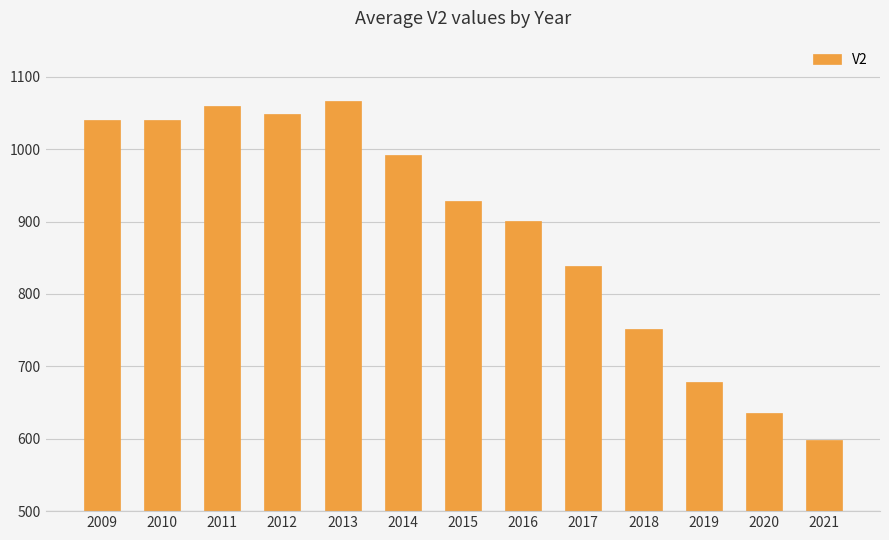

What is the greatest value displayed?

1067